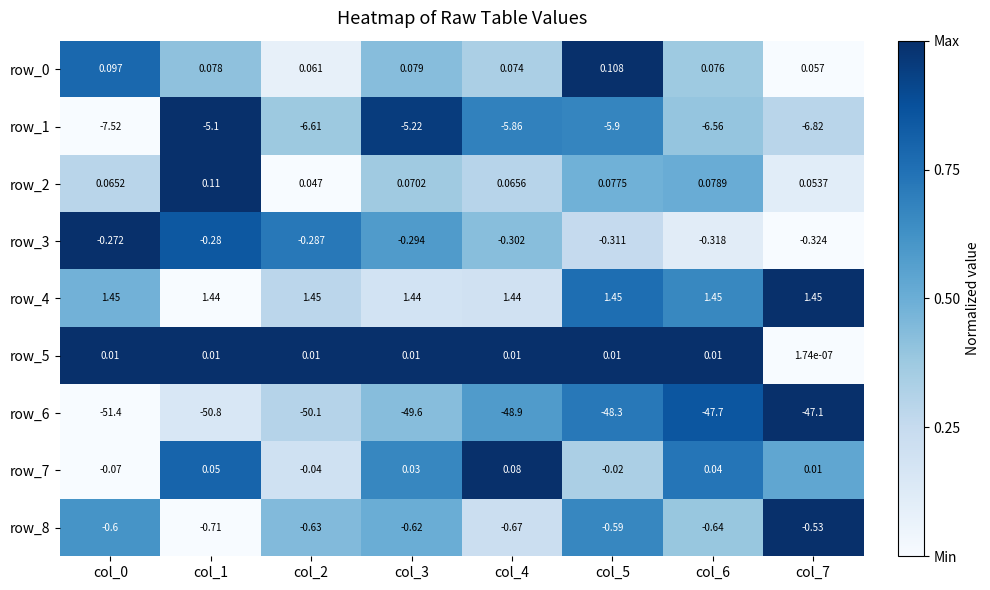

Count the number of data series in this chart.

9